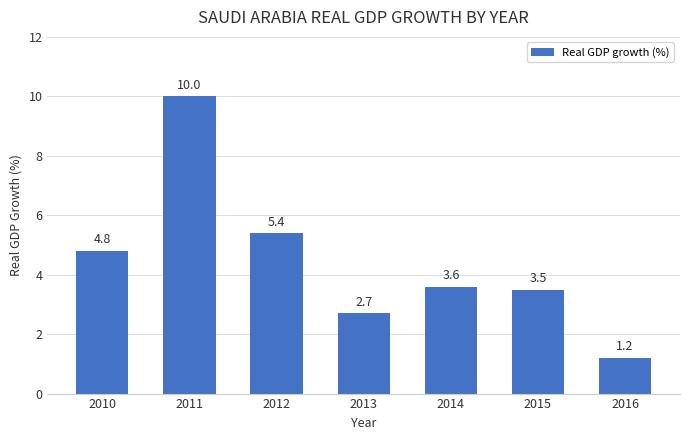

What is the sum of the values at 2011 and 2015?

13.5